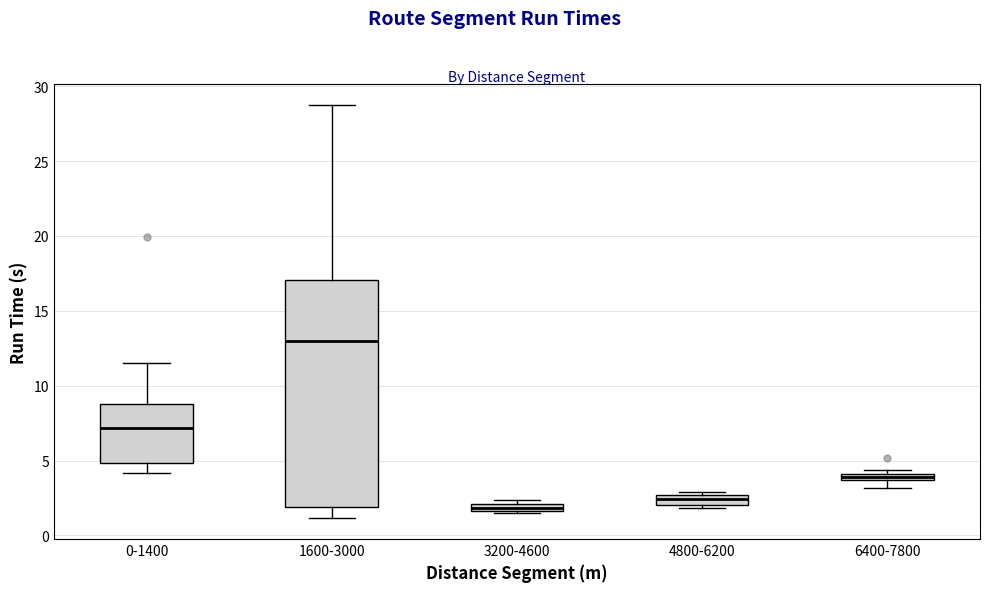

Which box is the tallest, from its lower edge to its upper edge?

1600-3000